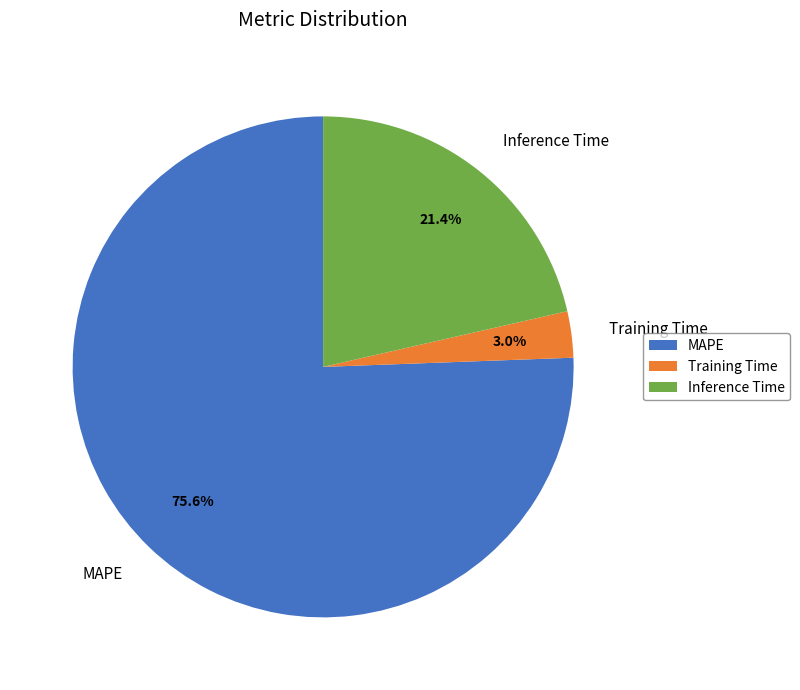

To the nearest percent, what is the combined percentage of Inference Time and MAPE?

97%